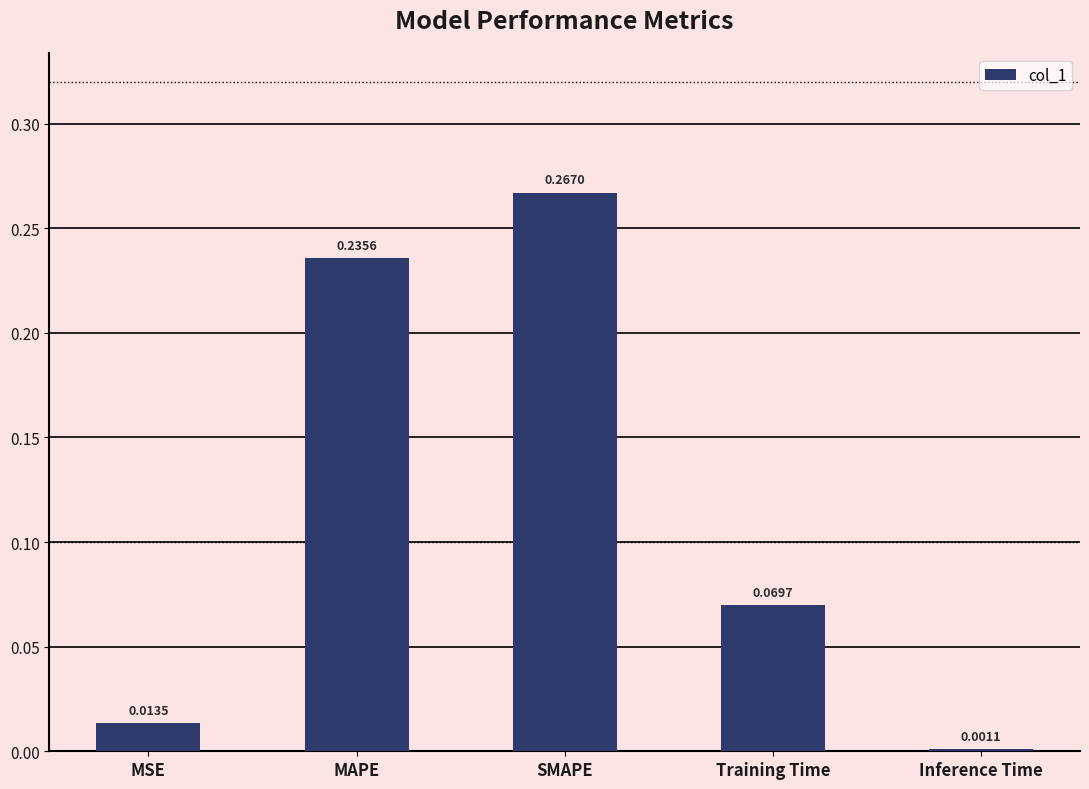

How many categories are shown in the chart?

5